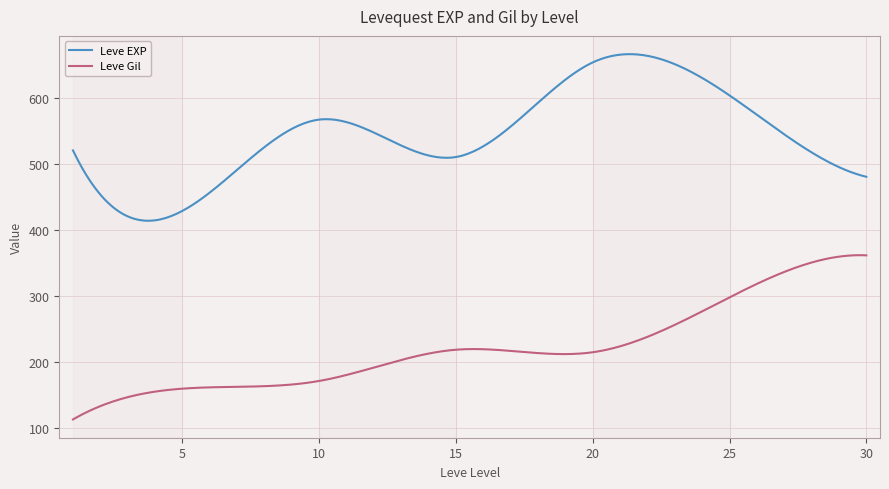

Which series has the largest total across all categories?

Leve EXP